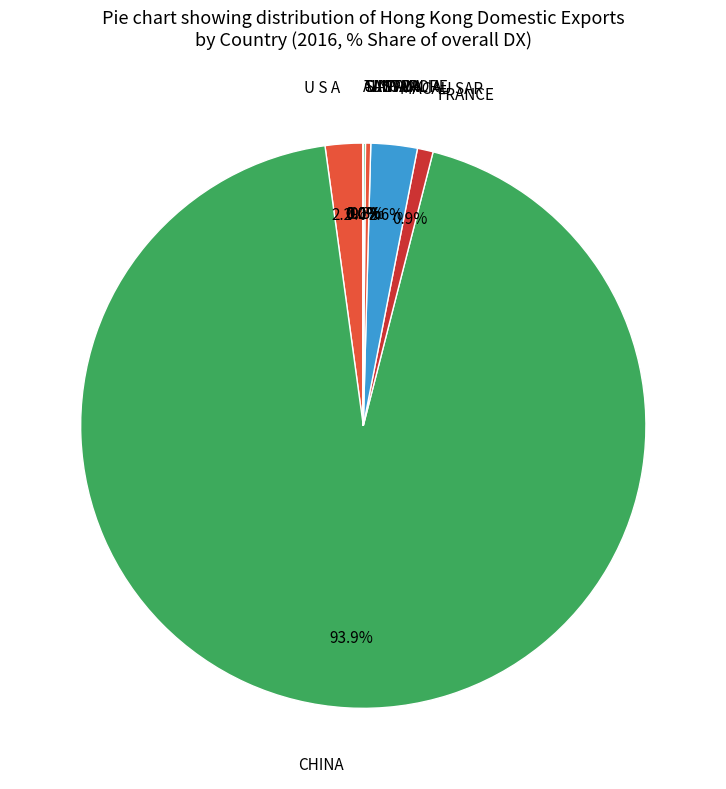

To the nearest percent, what is the difference between the largest and smallest slice percentages?

94%